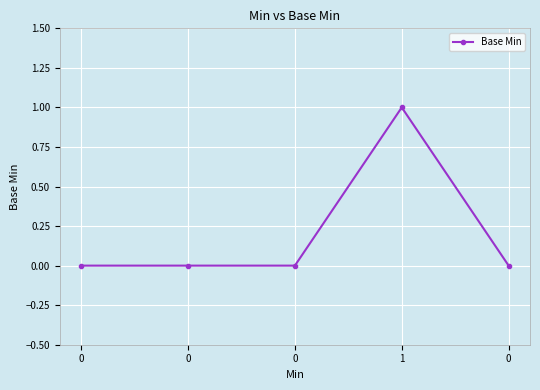

Count the number of categories in the chart.

5